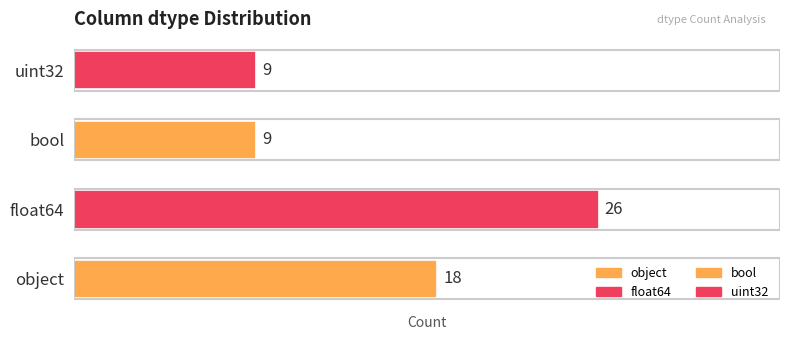

What is the minimum value shown in the chart?

9